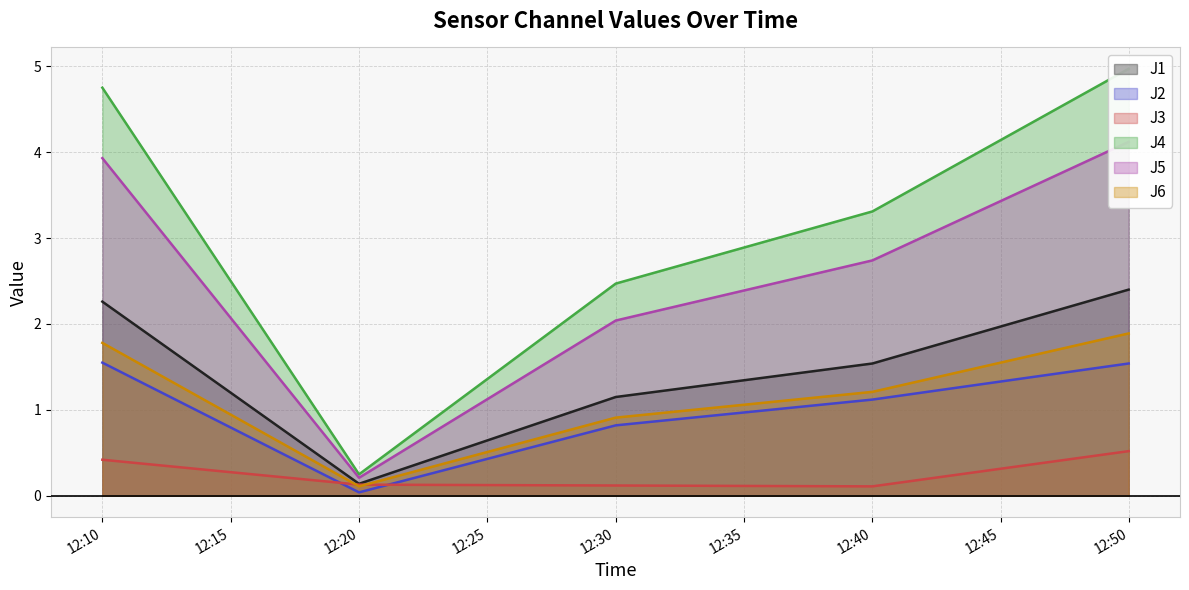

Which series ends up on top after the final intersection of J3 and J6?

J6